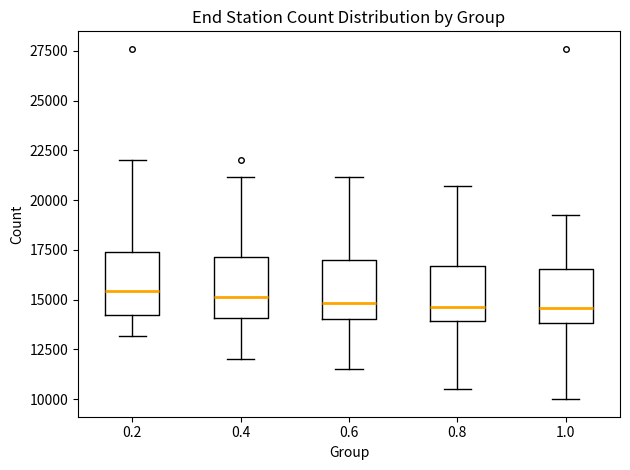

Reading left to right, transcribe this box plot: for each box, give where its median line is, the range the box spans, and where its two whiskers end, as read against the y-axis. The values are not printed on the chart, so give them approximately, as read against the axis.

0.2: median 15500, box 14500 to 17500, whiskers 13000 to 22000
0.4: median 15000, box 14000 to 17000, whiskers 12000 to 21000
0.6: median 15000, box 14000 to 17000, whiskers 11500 to 21000
0.8: median 14500, box 14000 to 16500, whiskers 10500 to 20500
1.0: median 14500, box 14000 to 16500, whiskers 10000 to 19500